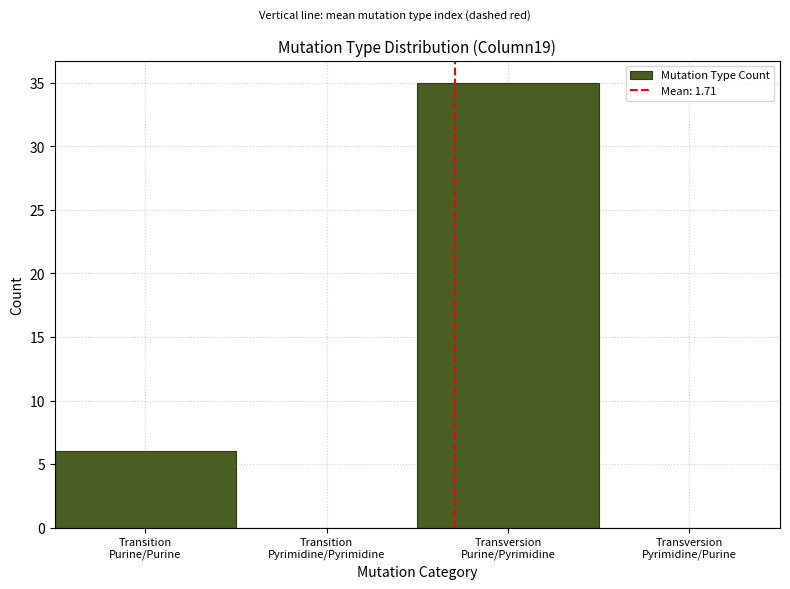

What is the sum of all values?

41